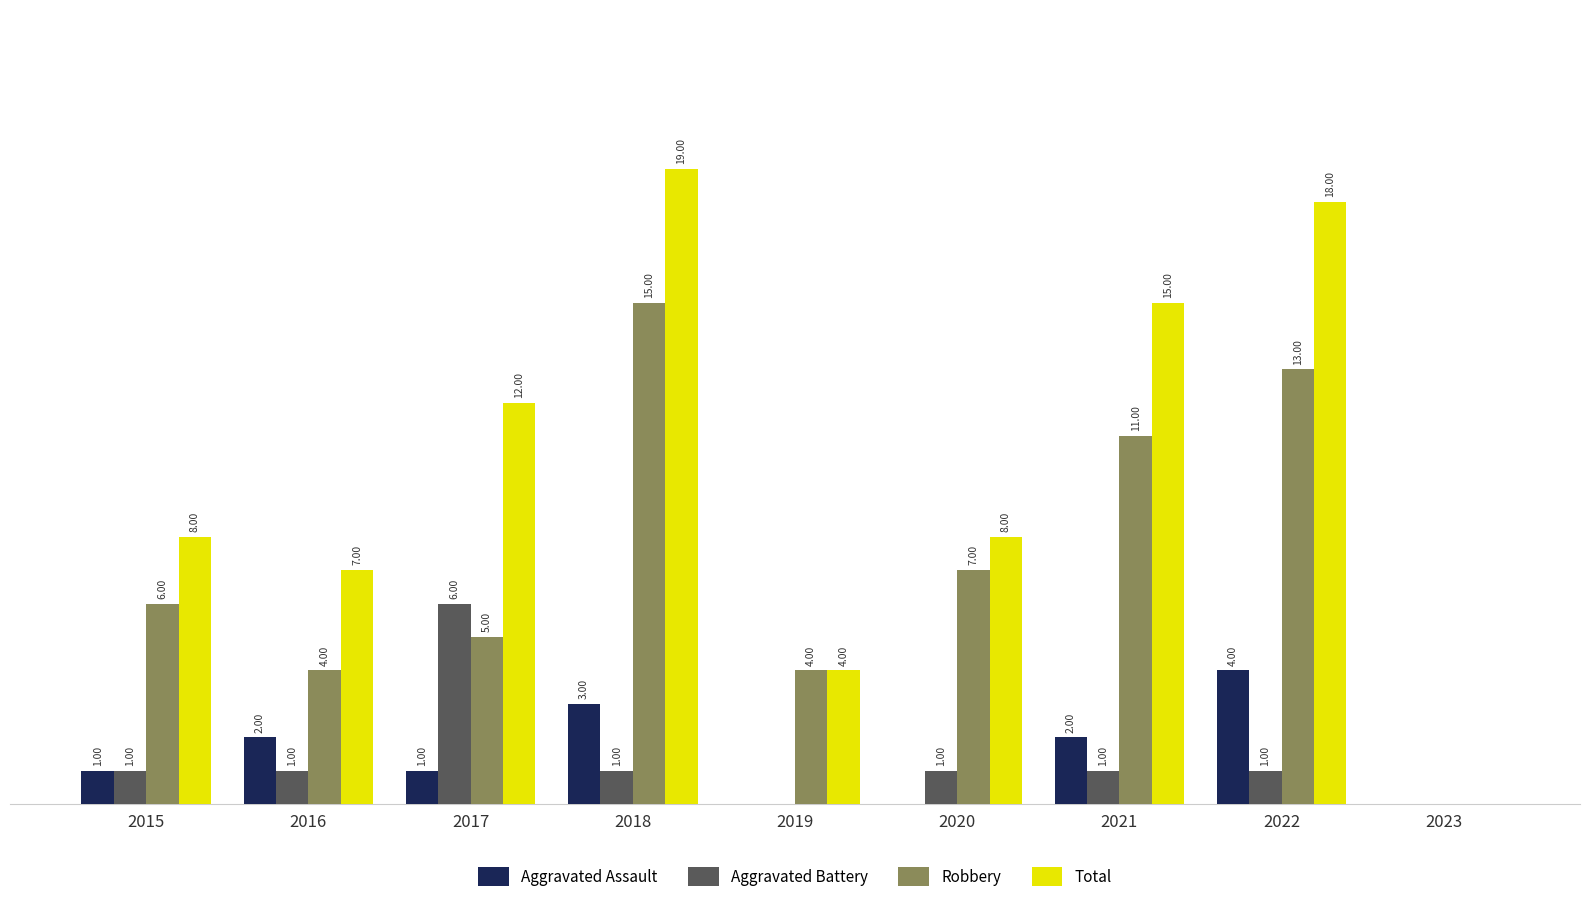

Which series has the largest range (max minus min)?

Total